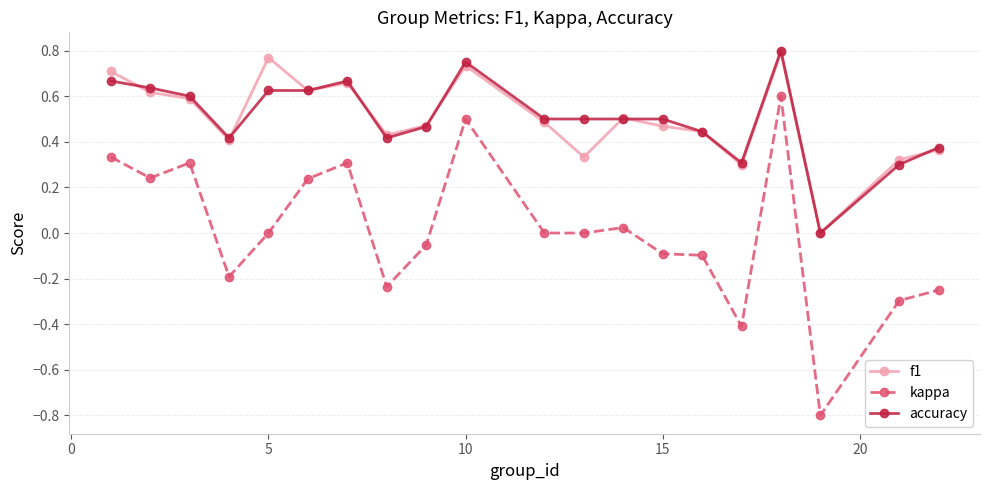

True or false: accuracy and kappa cross at least once.

False